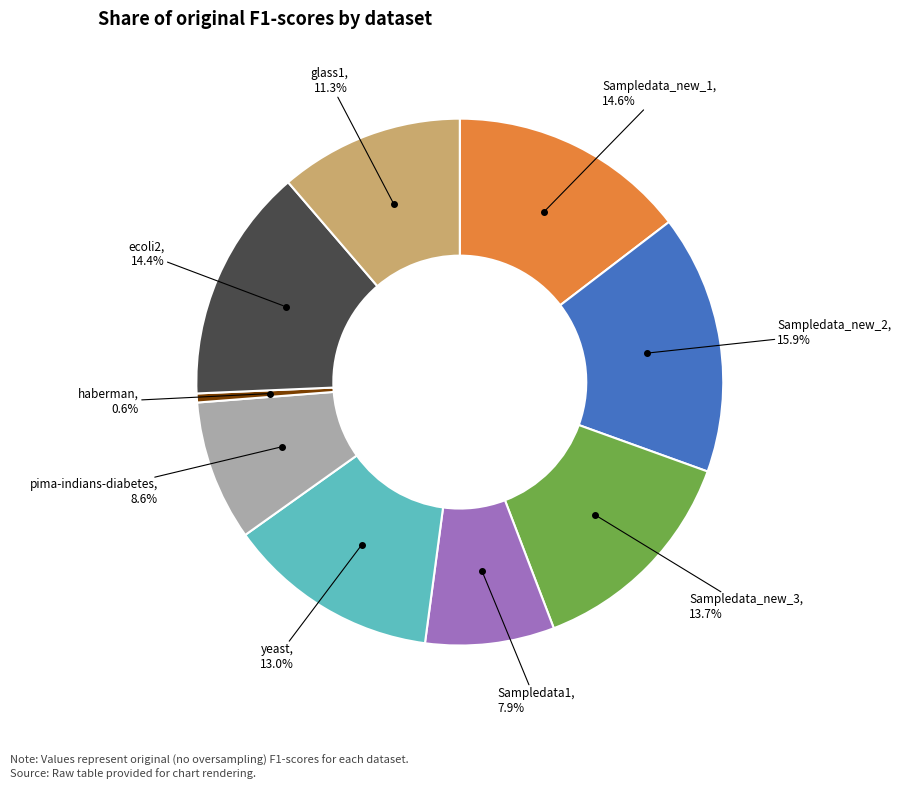

The Sampledata1 slice represents 20% of the pie. True or false?

False